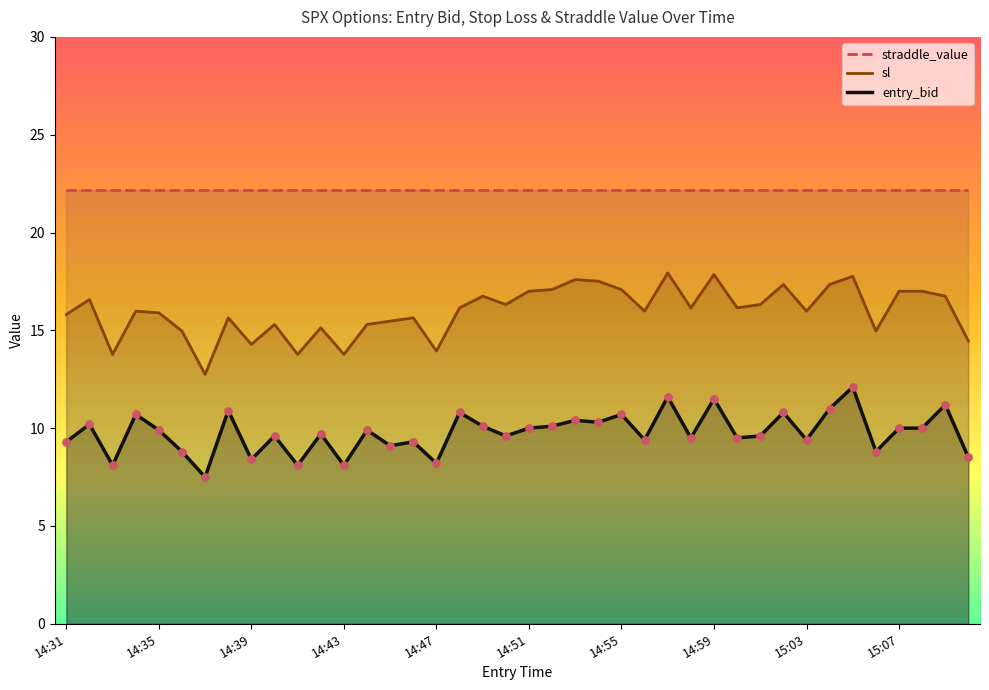

What are all the series names shown in the legend?

straddle_value, sl, entry_bid